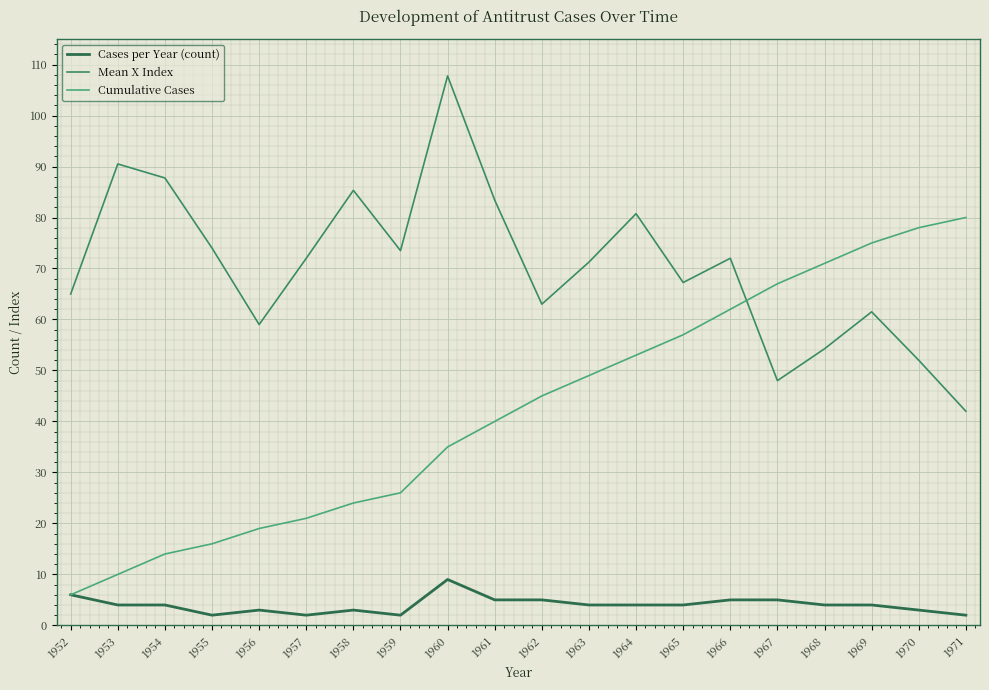

At which category is the sum across all series the highest?

1960